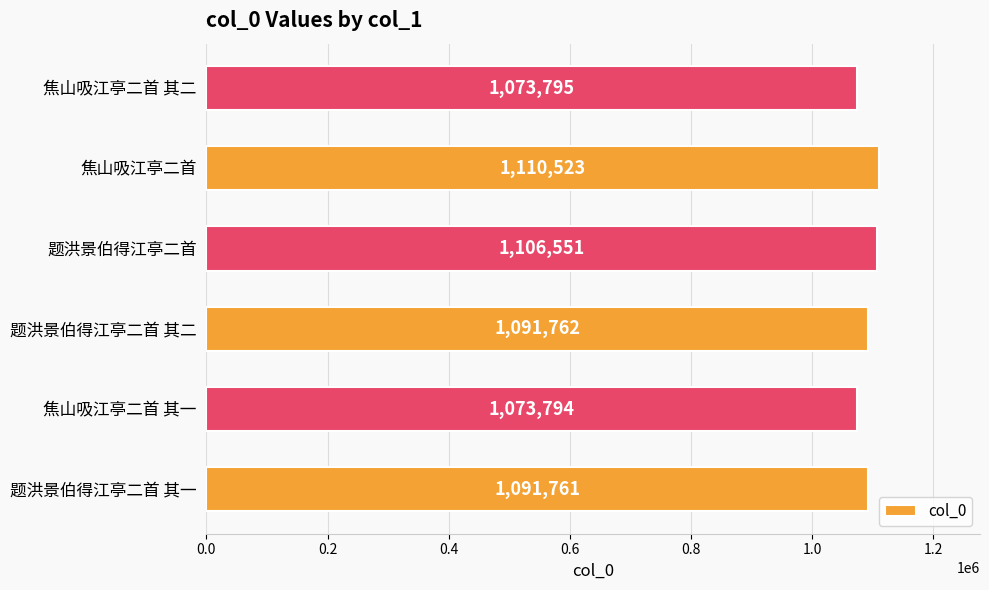

What is the maximum value shown in the chart?

1110523